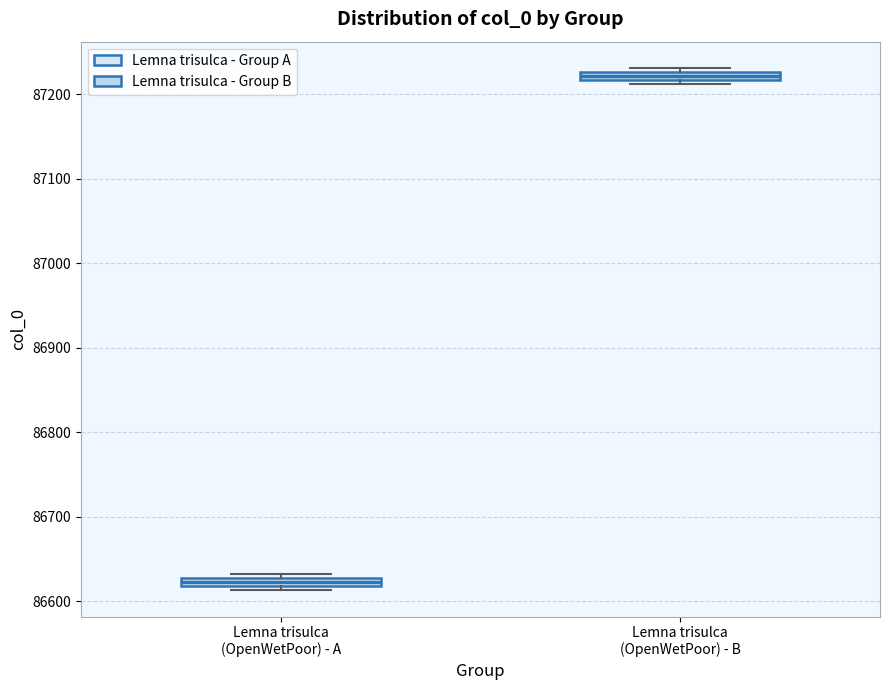

Where is the lower edge of the box for Lemna trisulca (OpenWetPoor) - A on the y-axis? The values are not printed on the chart, so give them approximately, as read against the axis.

86620